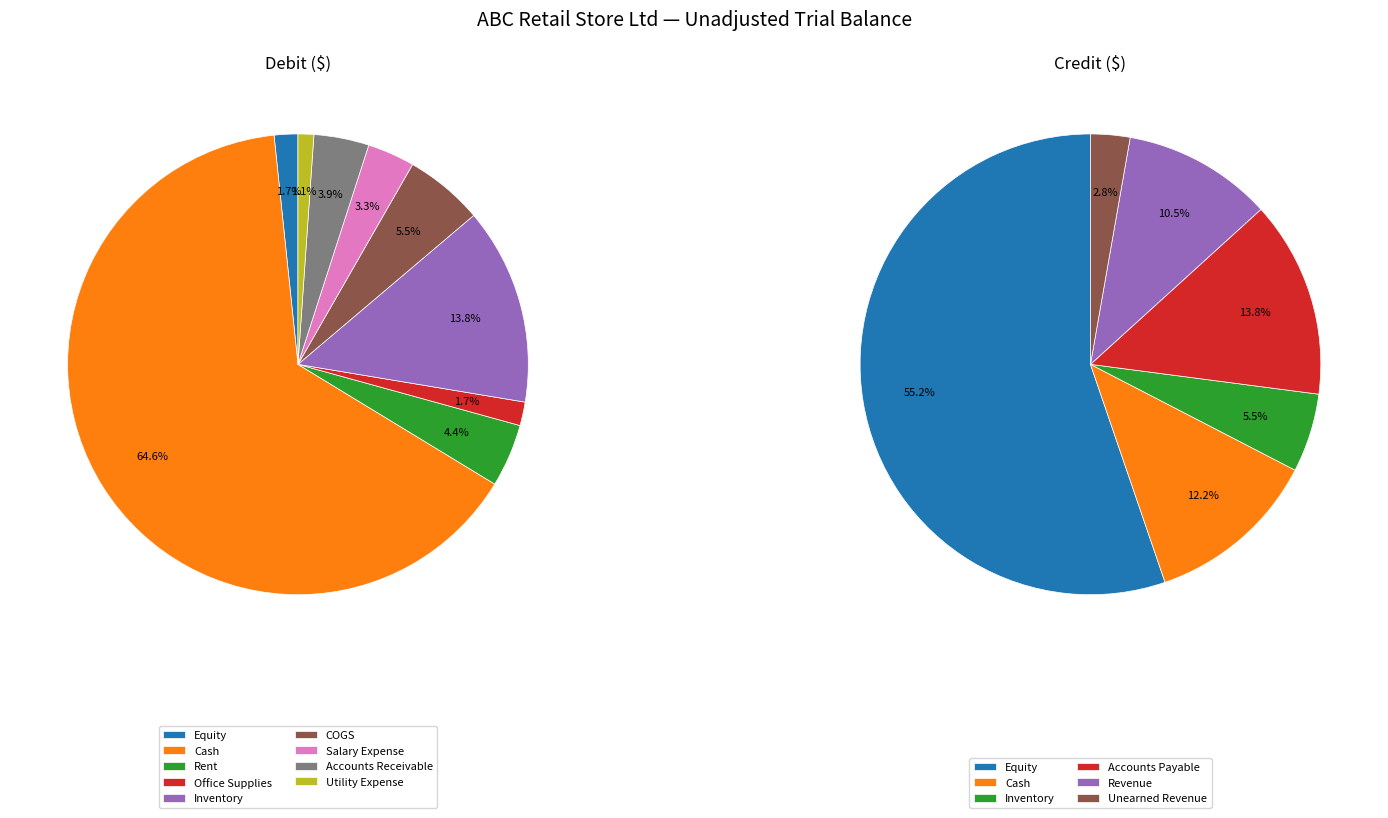

Is 3 the majority of the pie?

No